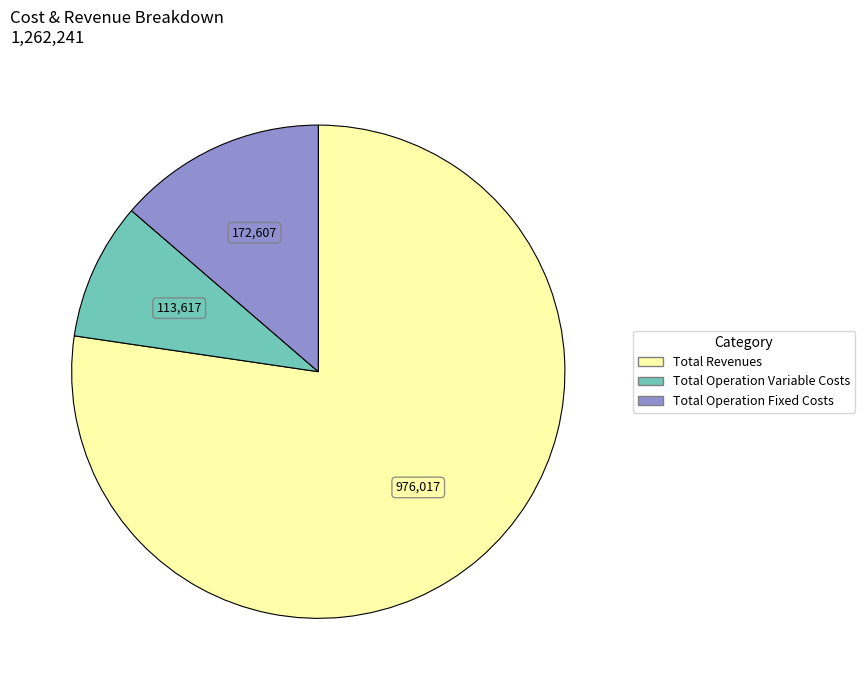

Is there any slice that represents more than half of the pie?

Yes